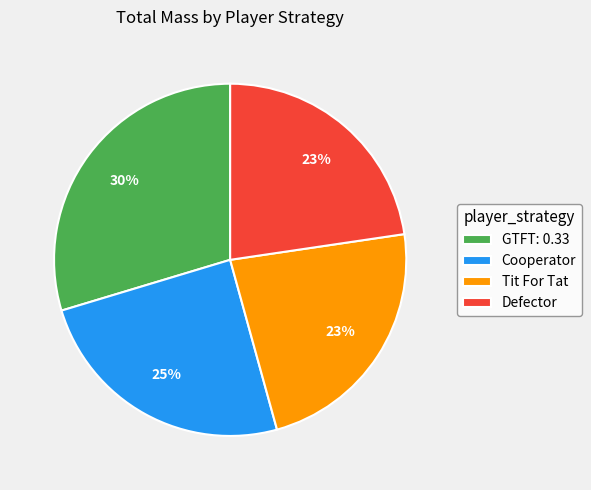

Do GTFT: 0.33 and Cooperator together represent more than half of the pie?

Yes